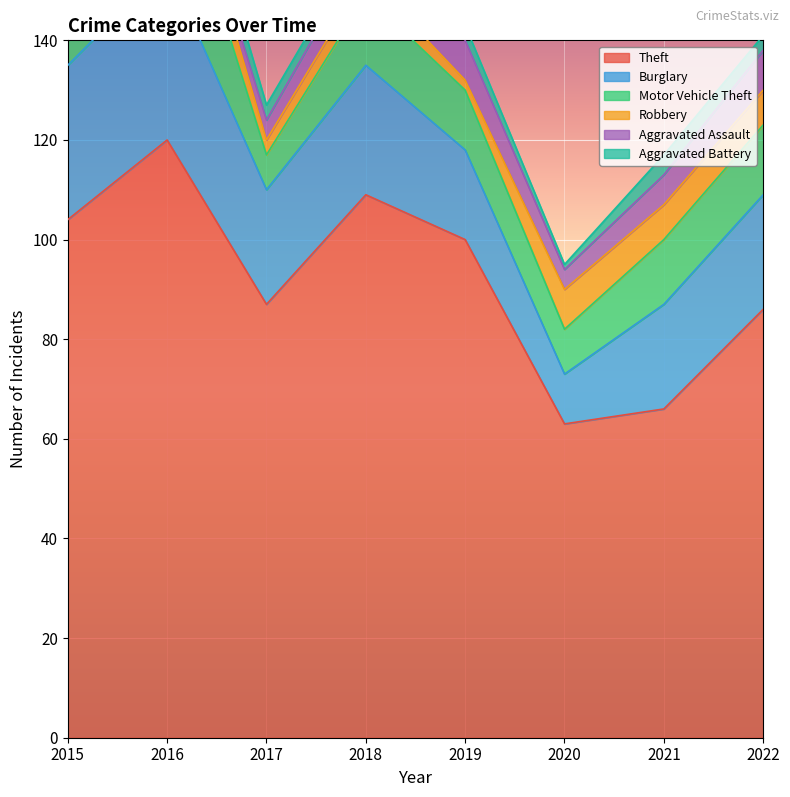

True or false: Motor Vehicle Theft and Aggravated Battery intersect in this chart.

False